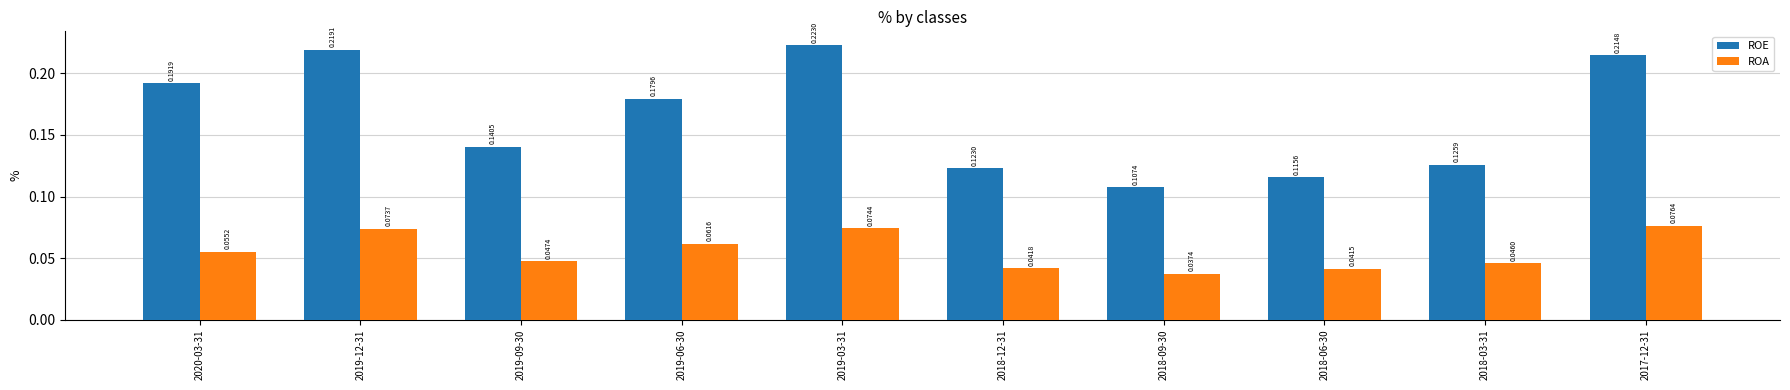

What is the sum of all ROA values?

0.6